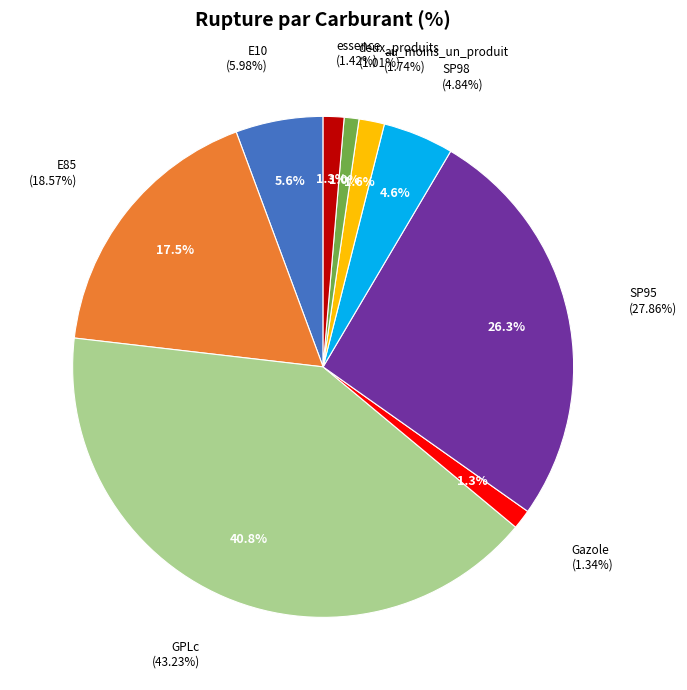

What is the largest slice in the pie chart?

GPLc